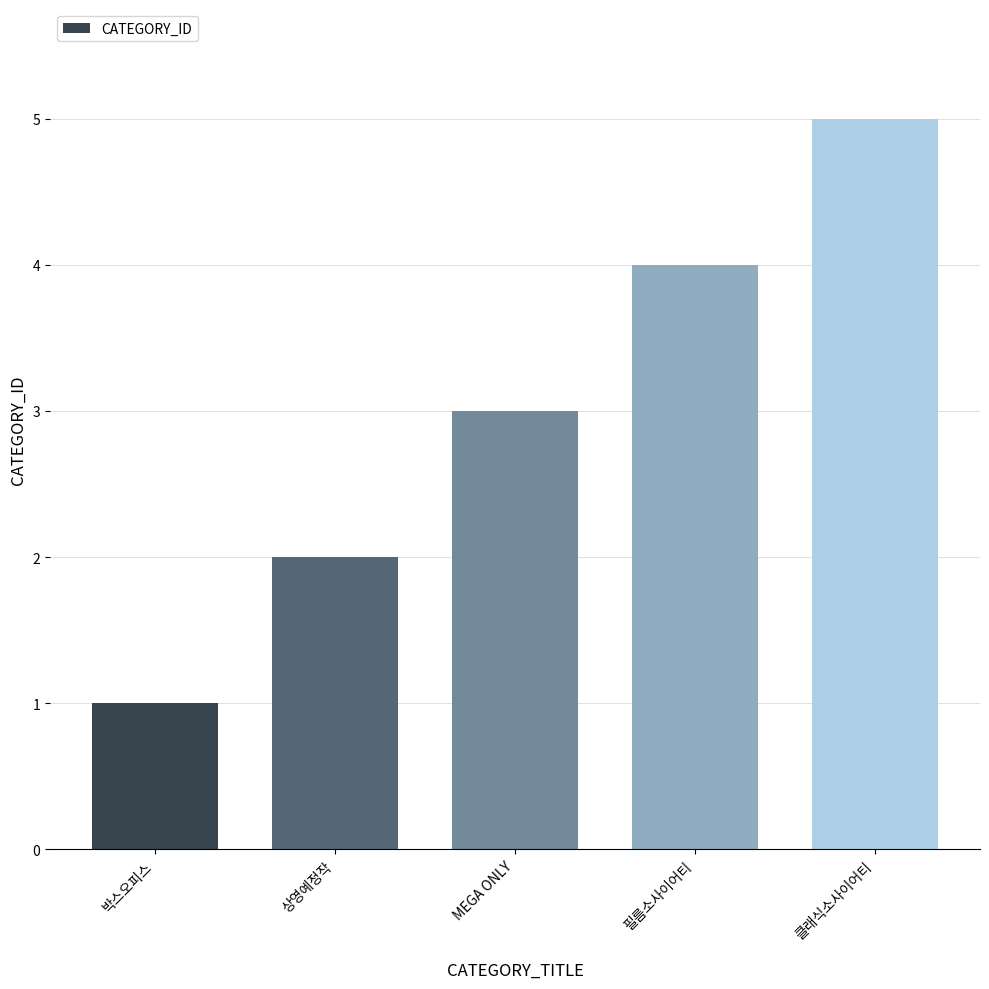

Between MEGA ONLY and 필름소사이어티, which is larger?

필름소사이어티